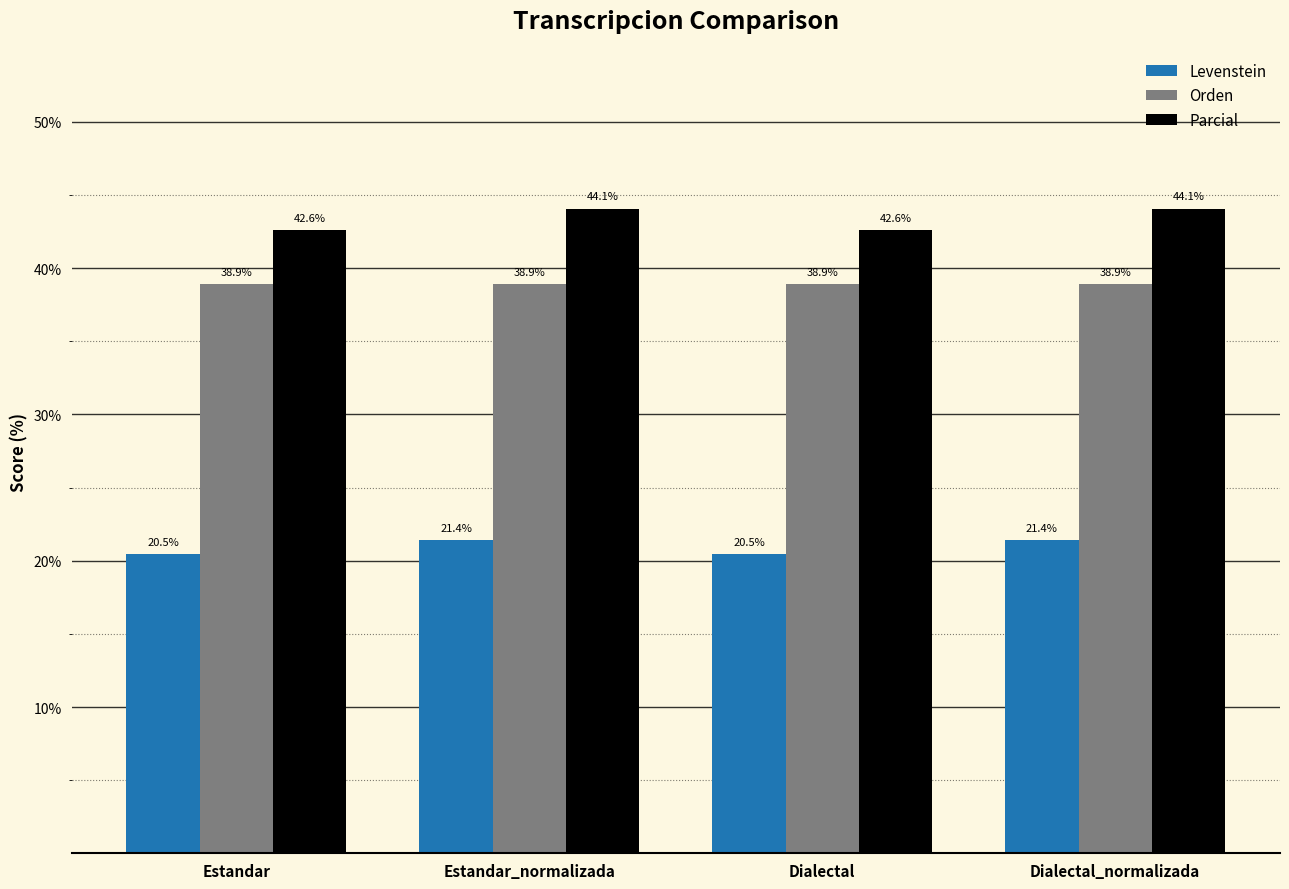

What is the lowest value of the Levenstein series?

20.5